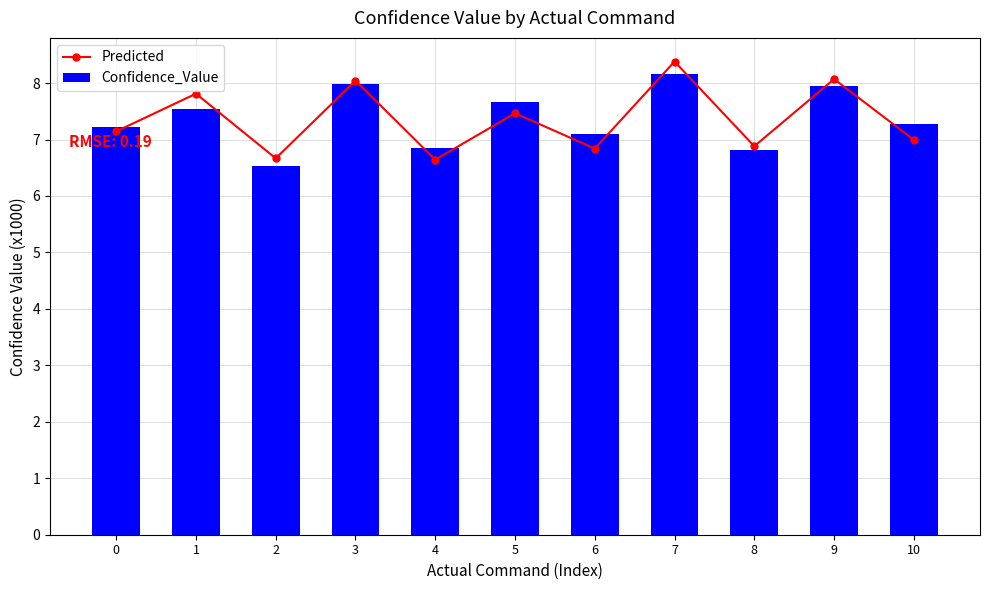

How many categories are shown in the chart?

11